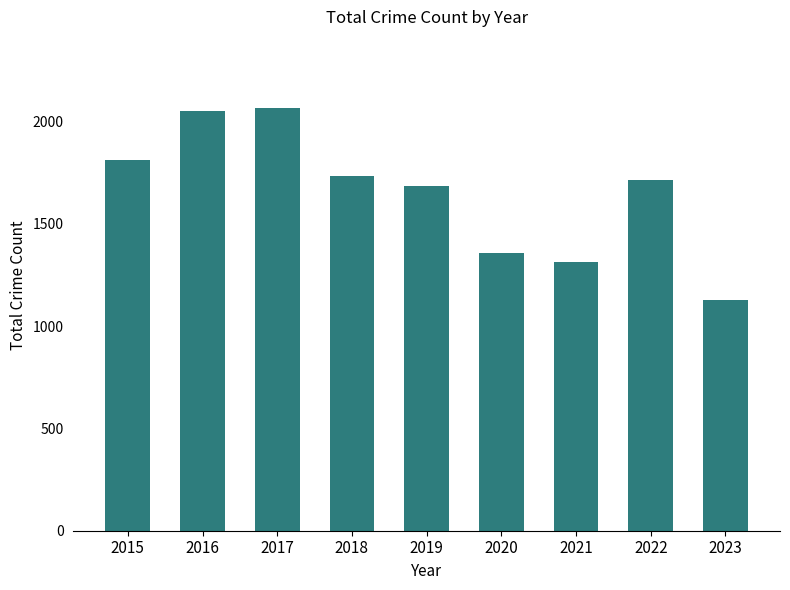

What is the value of the 1st bar from the left?

1811